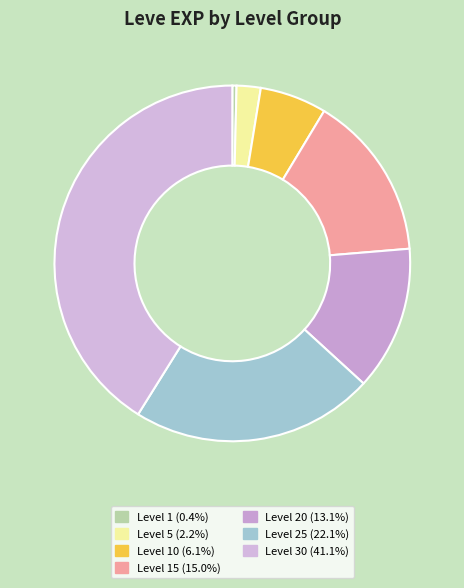

Is there any slice that represents more than half of the pie?

No